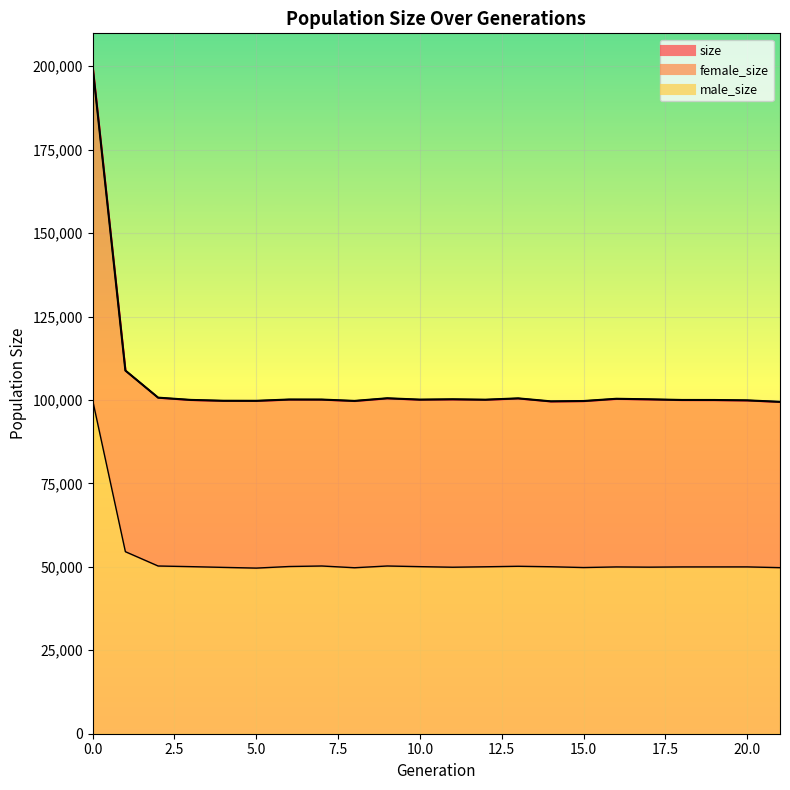

Which series changed the most between 3 and 5?

male_size